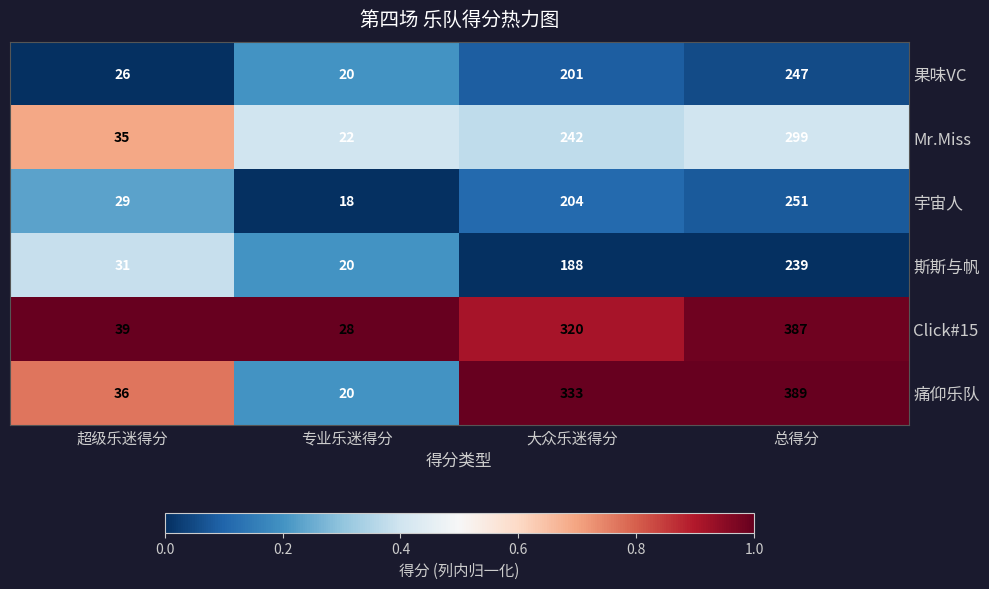

What is the sum of the Click#15 values at 总得分 and 专业乐迷得分?

415